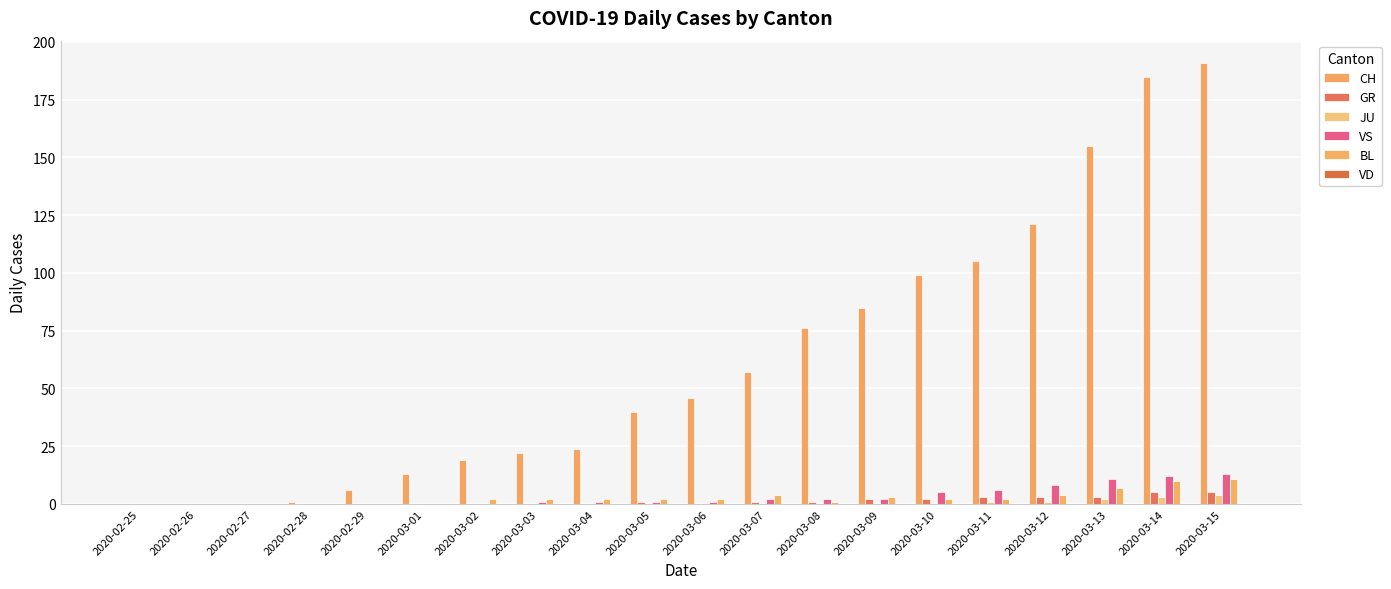

At which label is VS closest to 6?

2020-03-11